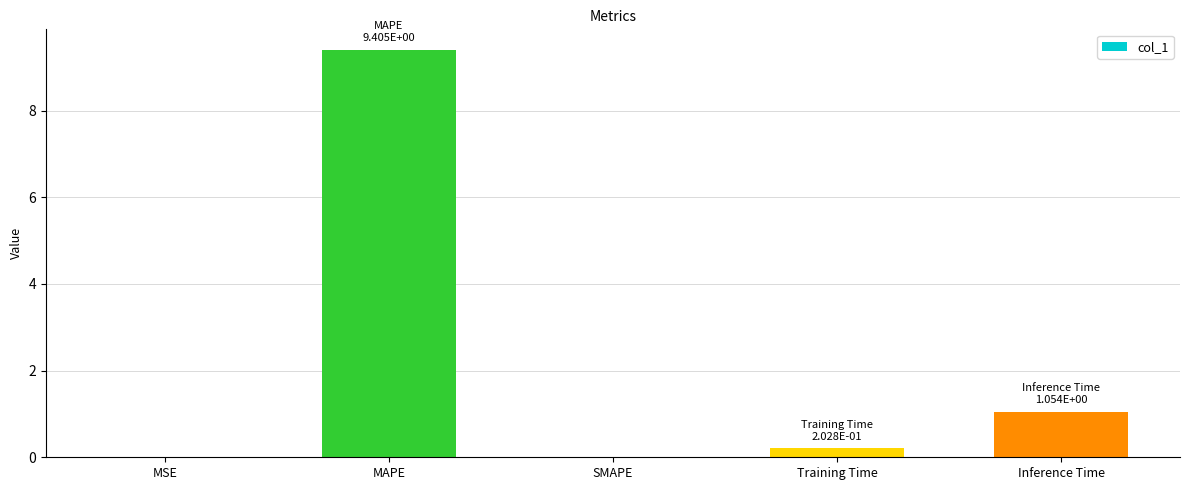

What is the sum of the values at SMAPE and Inference Time?

1.1